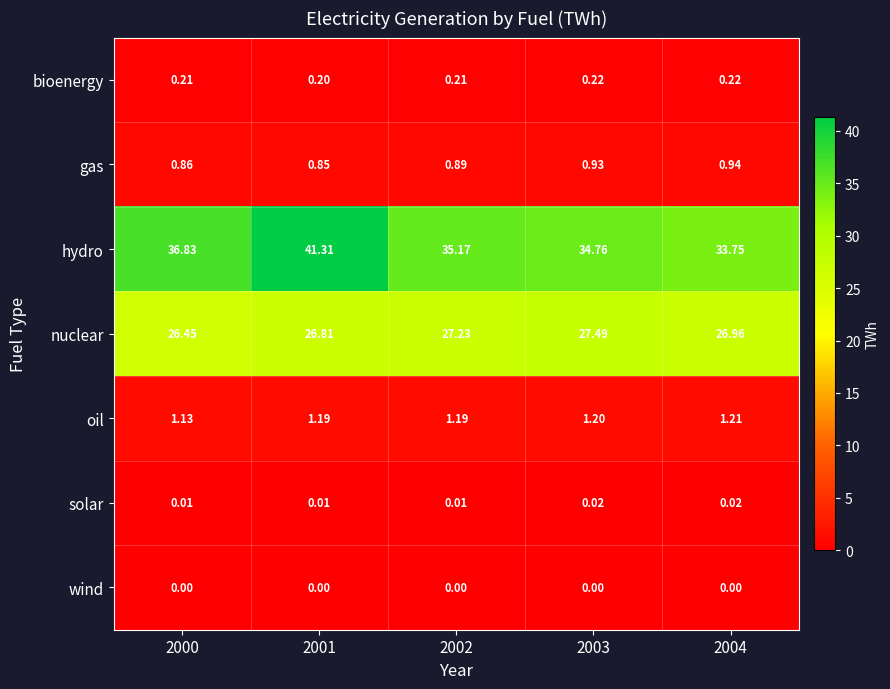

Rank the series by their maximum value, from lowest to highest.

wind, solar, bioenergy, gas, oil, nuclear, hydro